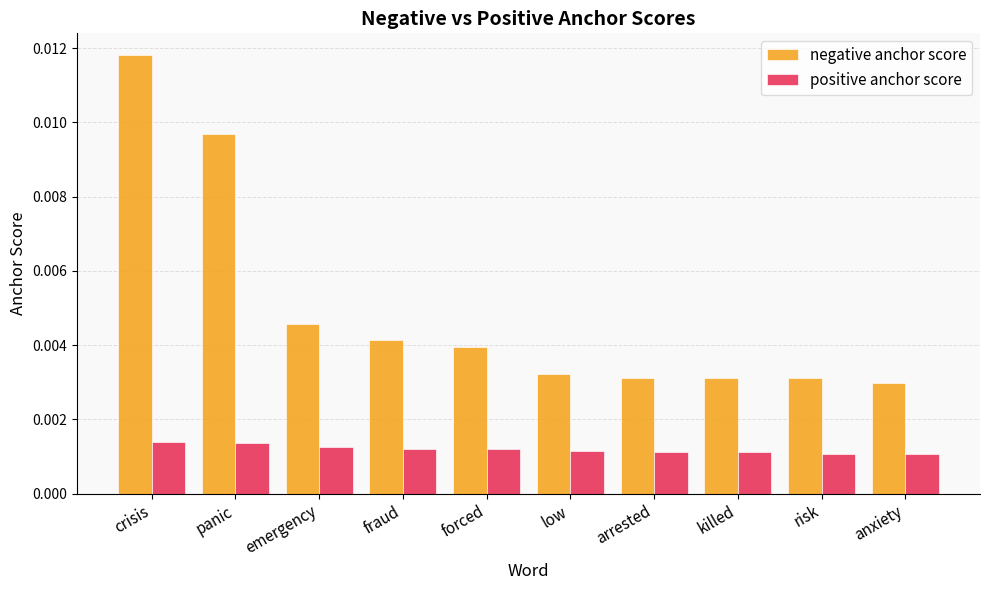

Which series has the largest total across all categories?

negative anchor score